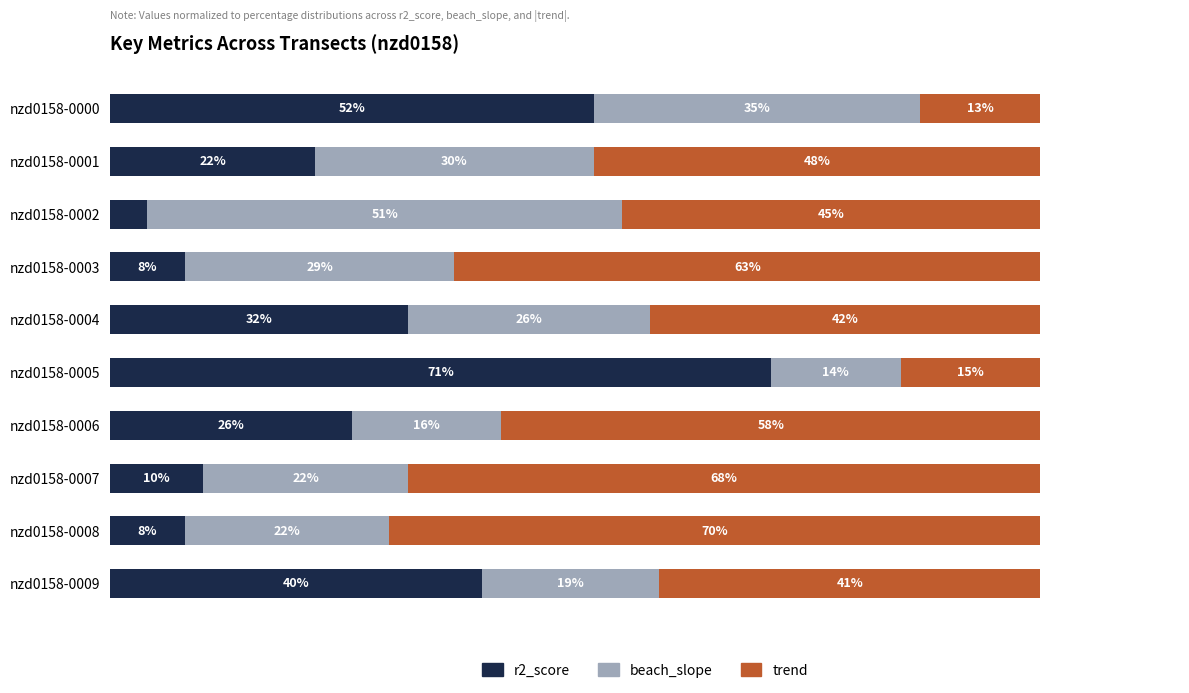

At which label is r2_score closest to 37?

nzd0158-0009